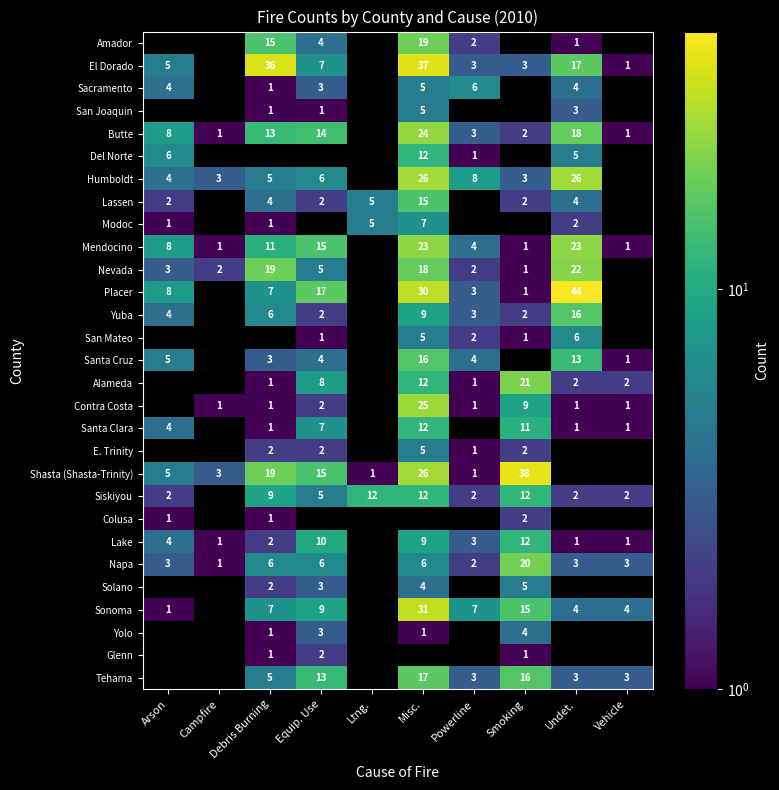

What is the sum of the Humboldt values at Debris Burning and Campfire?

8